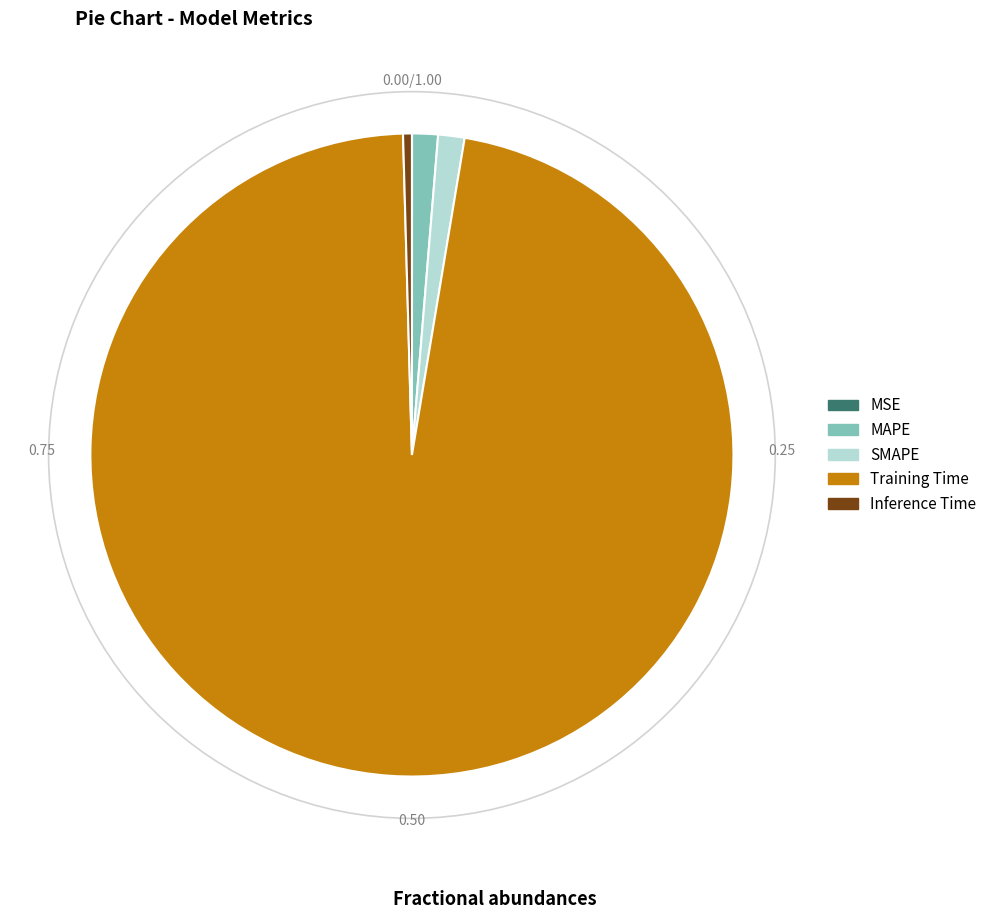

Is there any slice that represents more than half of the pie?

Yes